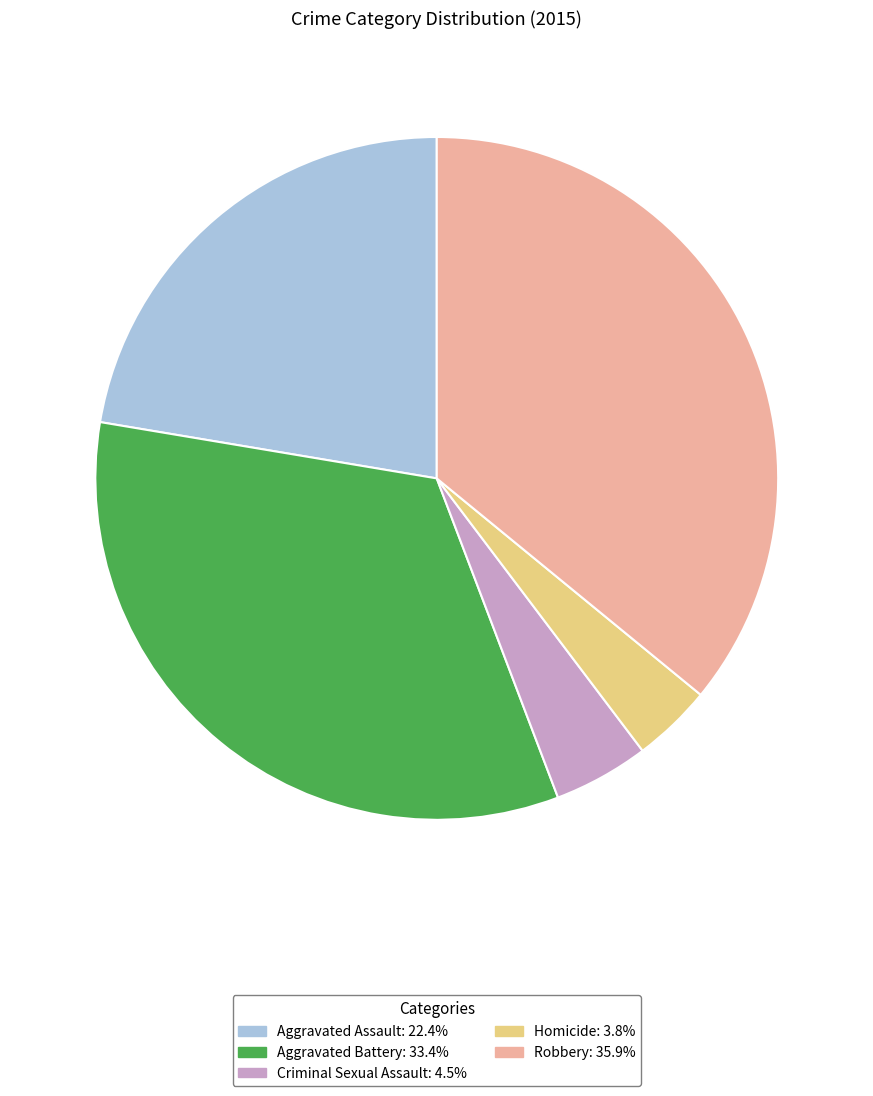

What is the largest slice in the pie chart?

Robbery